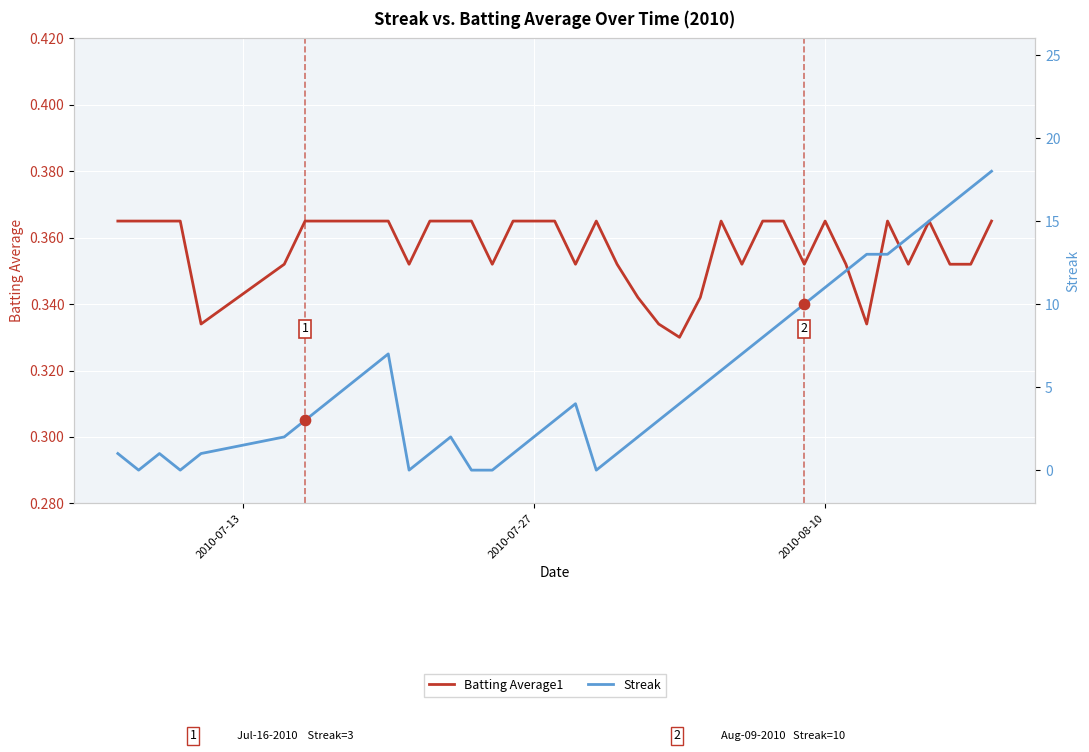

Which series reaches the minimum Y coordinate?

Streak